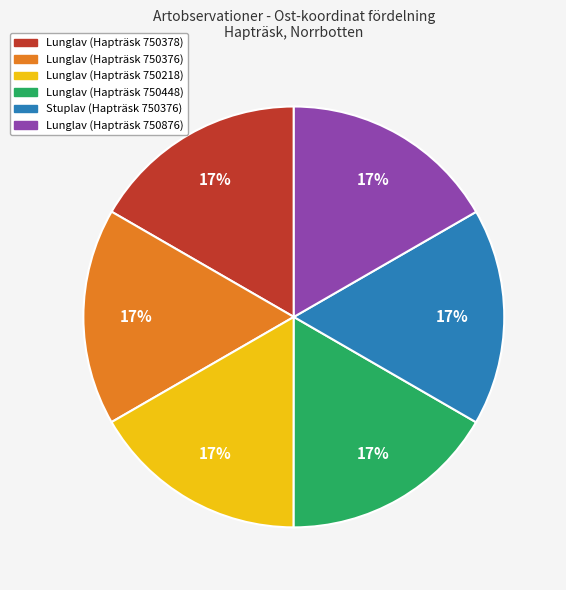

Approximately how many times larger is the value at Lunglav (Hapträsk 750378) compared to Stuplav (Hapträsk 750376)?

1.0